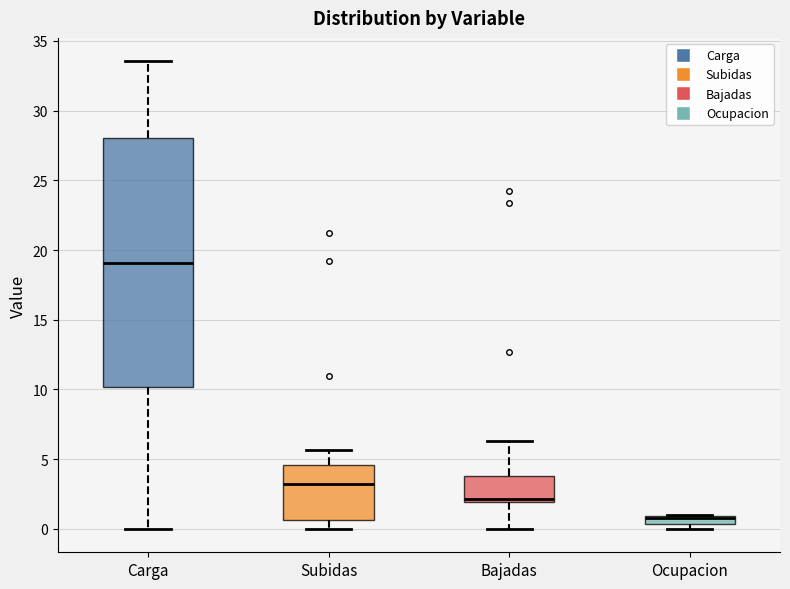

Which box is the tallest, from its lower edge to its upper edge?

Carga